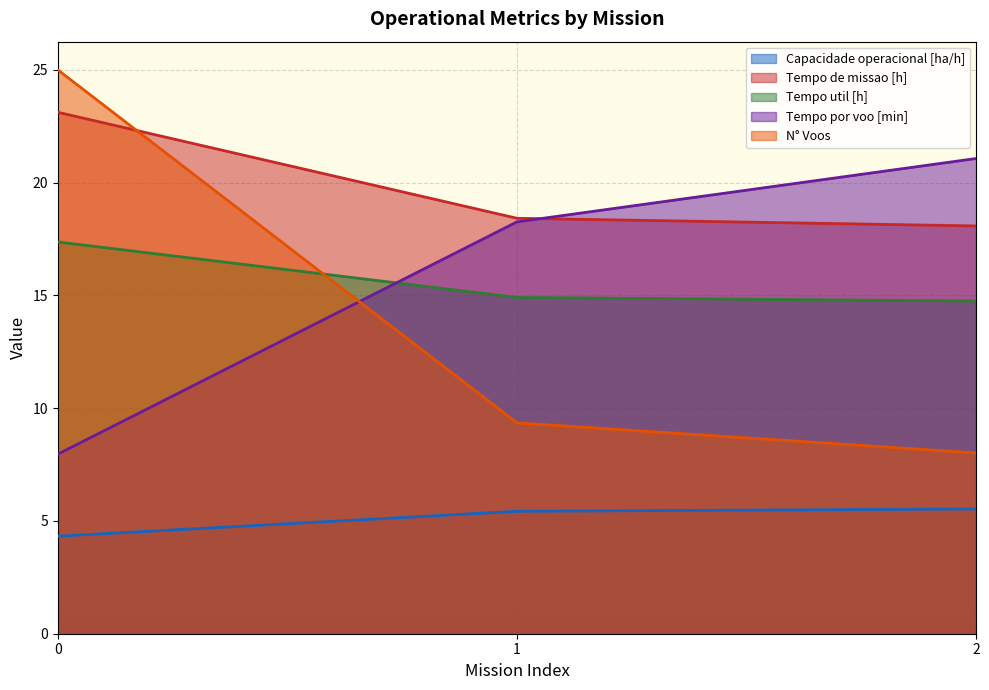

What is the smallest value displayed?

4.3